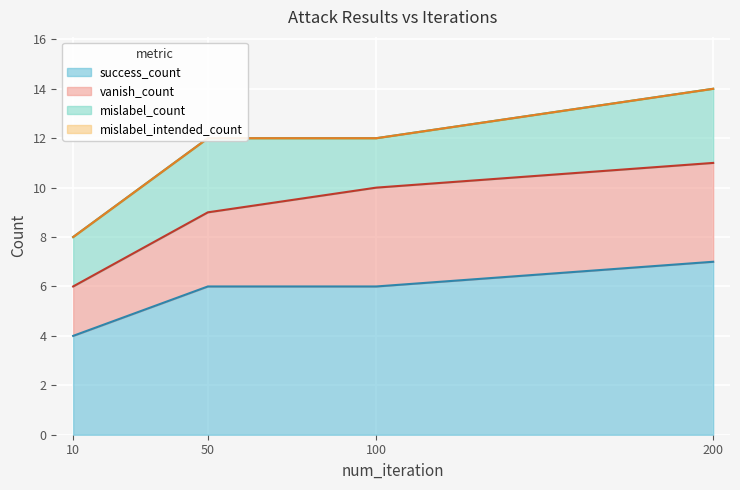

Is it true that success_count equals 2 at 10?

False